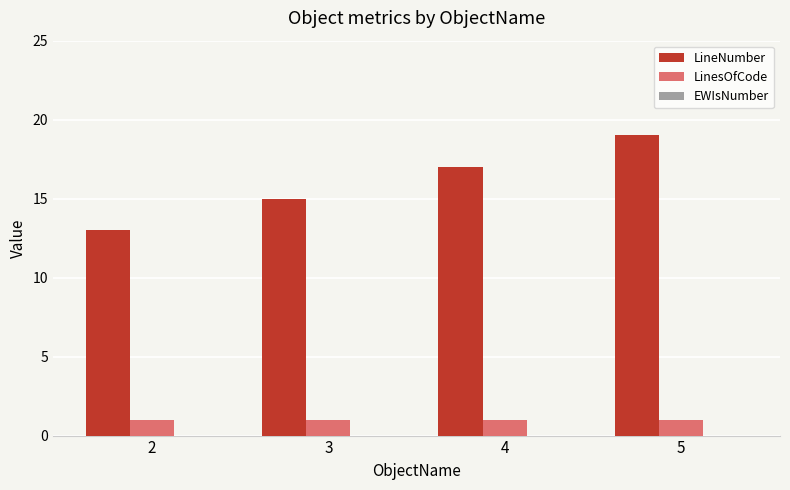

What is the difference between the highest and lowest values at 4?

16